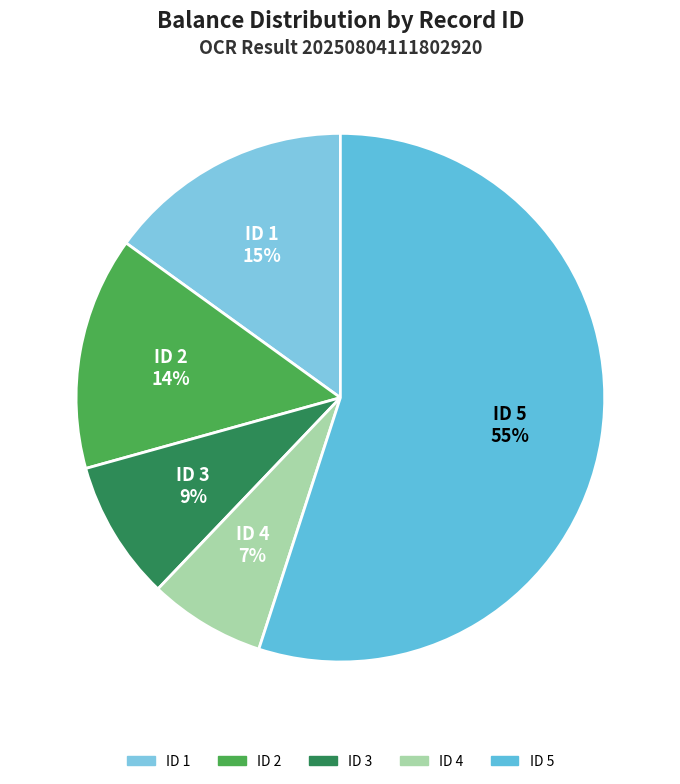

Is there a majority slice in this chart?

Yes